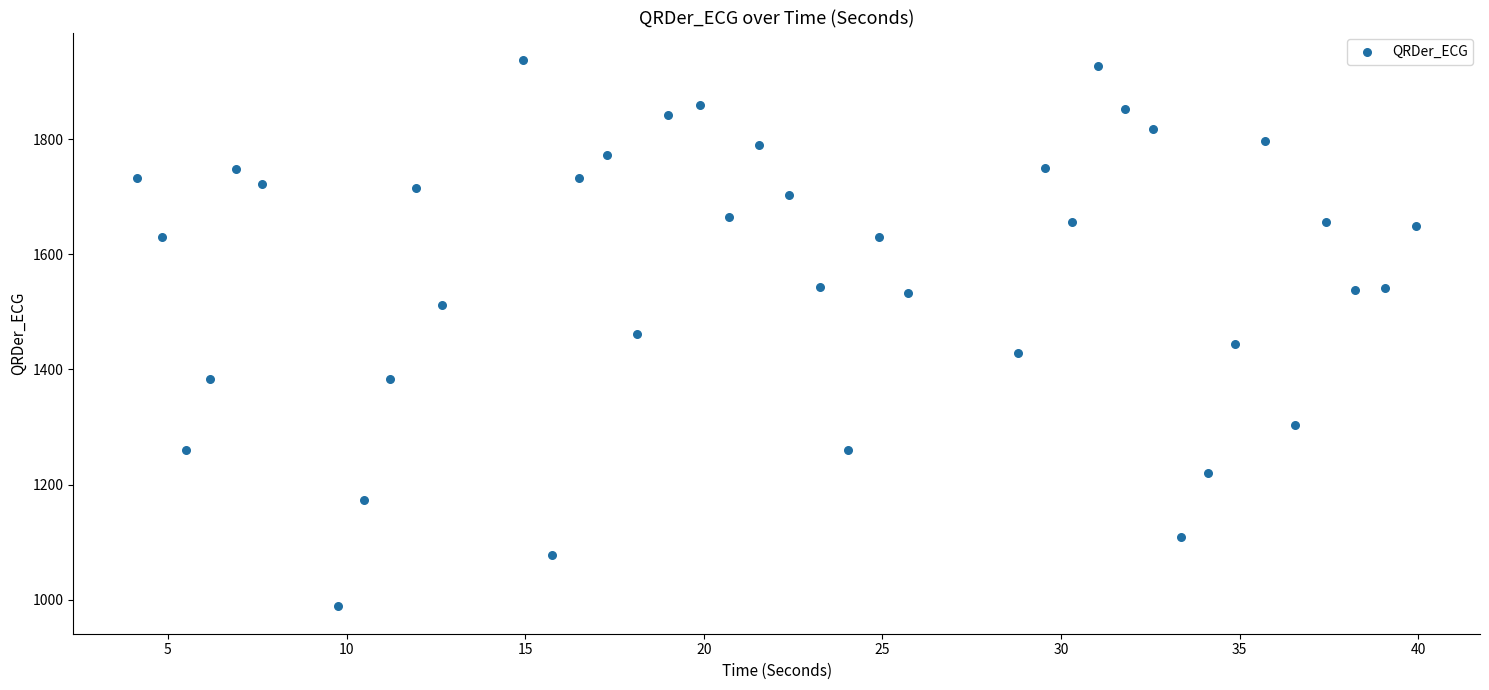

What is the range of X values (max minus min)?

35.8